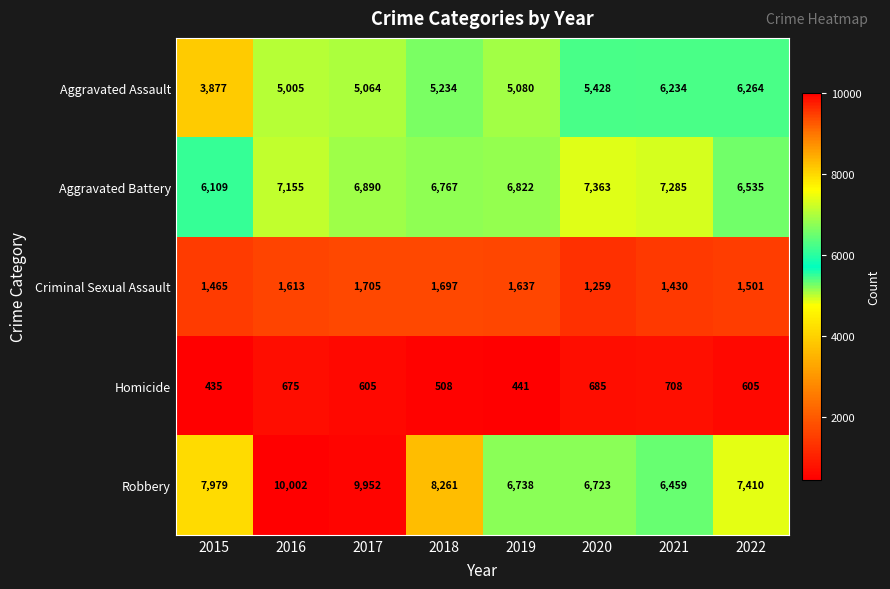

True or false: Robbery has a value of 8261 at 2018.

True